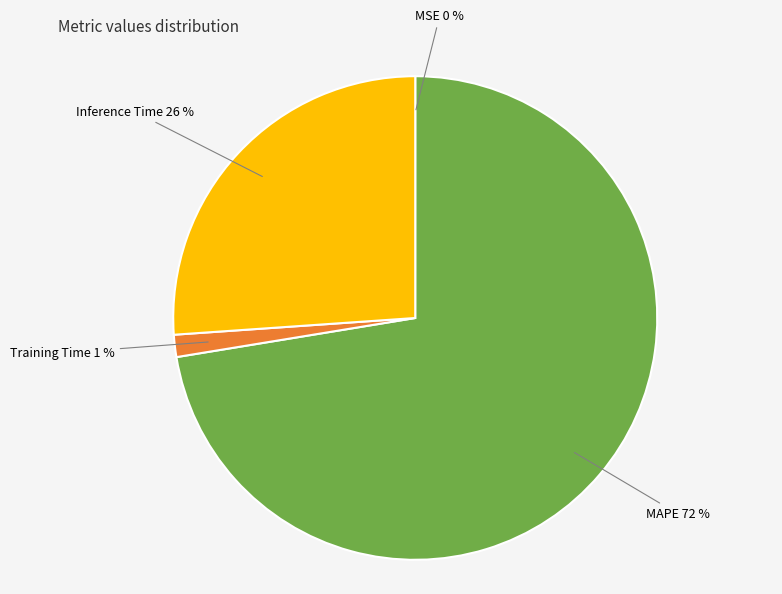

Is the sum of MAPE and Inference Time greater than half?

Yes